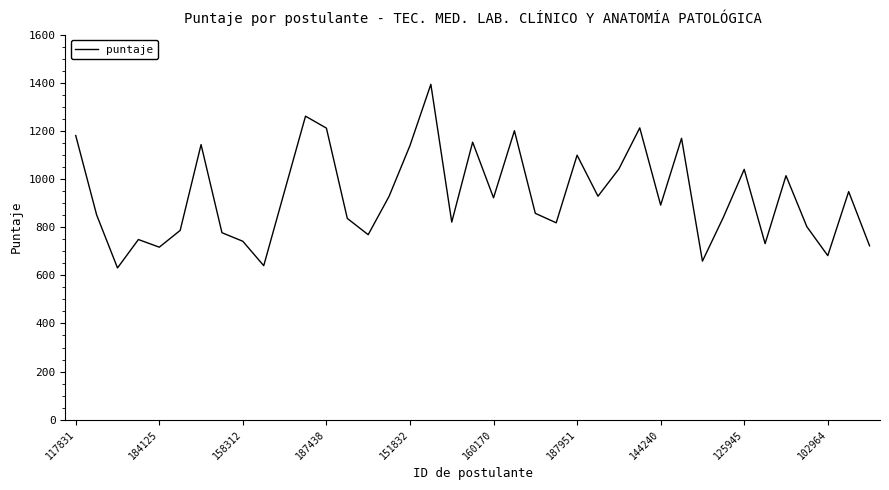

What is the smallest value displayed?

630.6